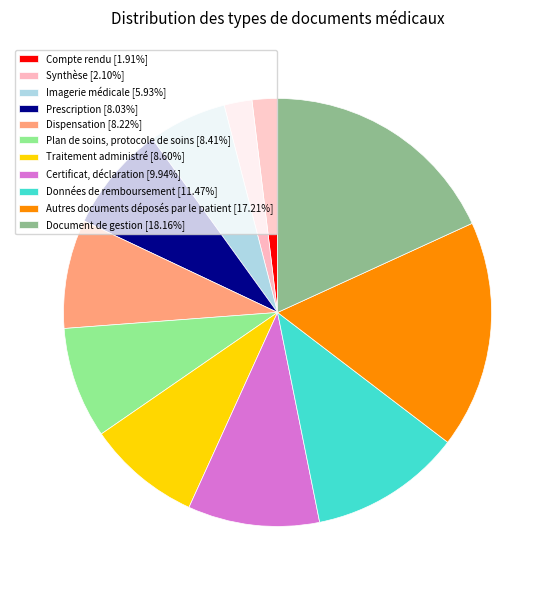

Approximately how many times larger is the value at Dispensation [8.22%] compared to Prescription [8.03%]?

1.0